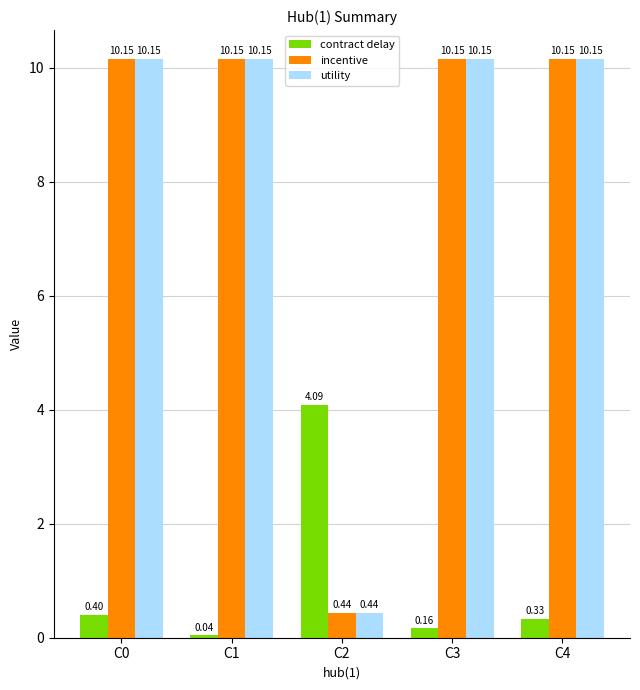

The value of utility at C0 is 3.9. True or false?

False